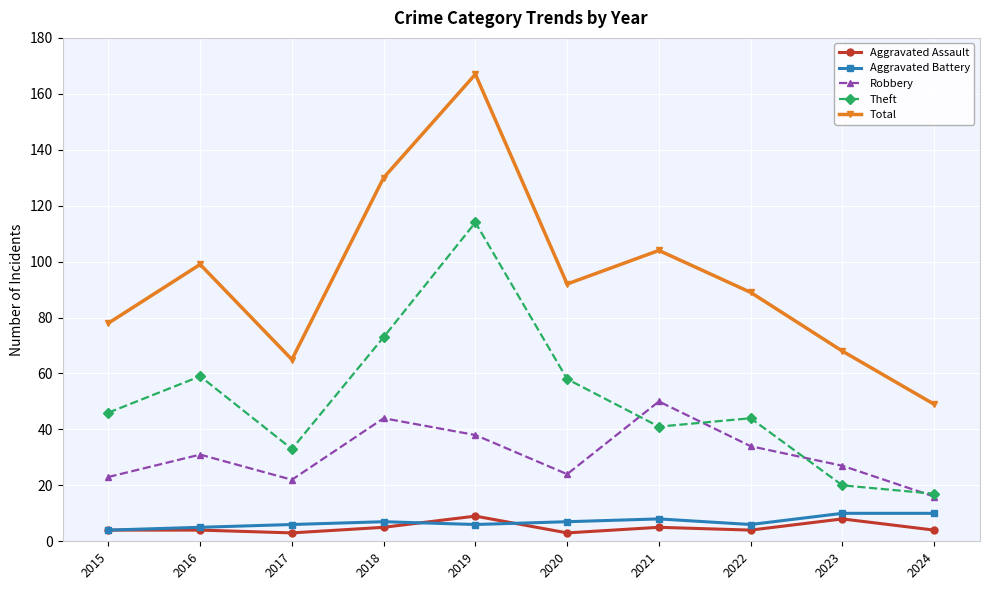

The value of Theft at 2017 is 11. True or false?

False